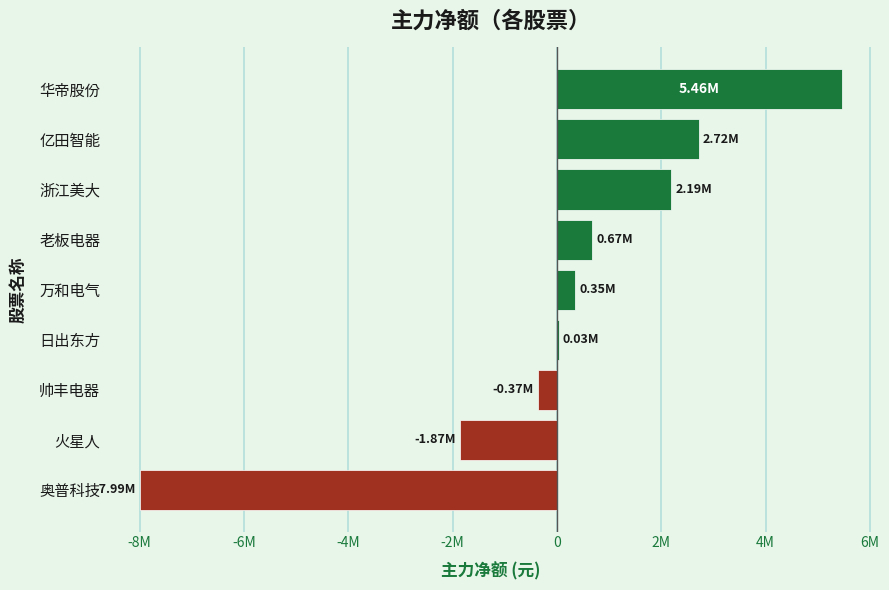

Are the bars horizontal?

Yes